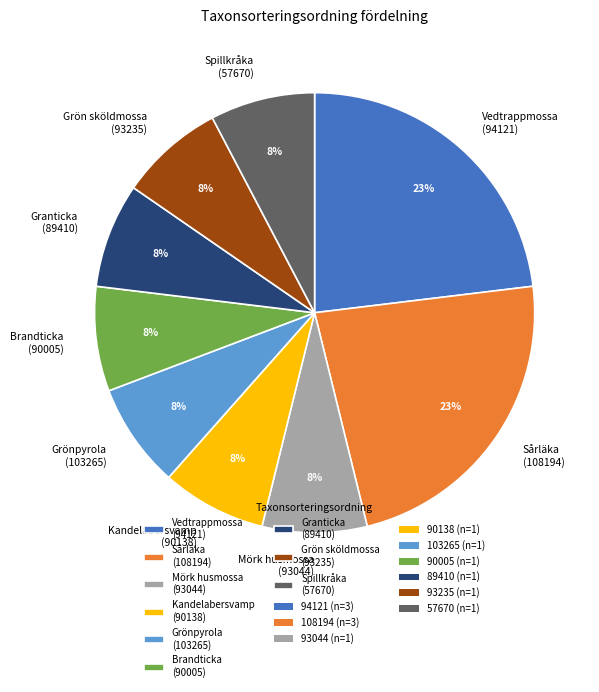

To the nearest percent, what is the difference between the largest and smallest slice percentages?

15%